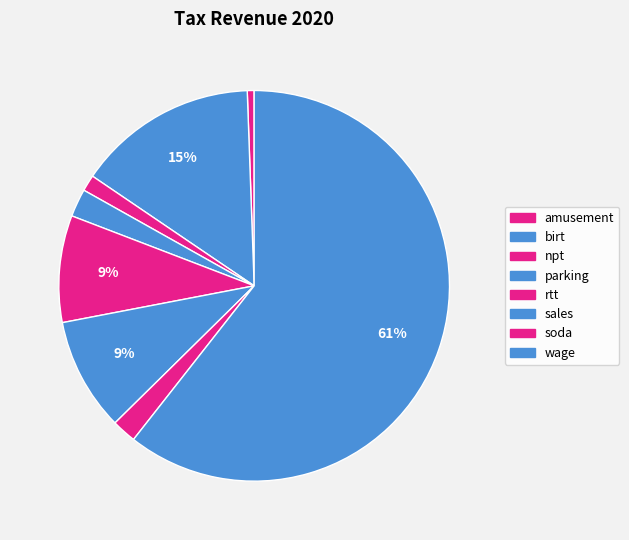

To the nearest percent, what portion does amusement represent?

1%